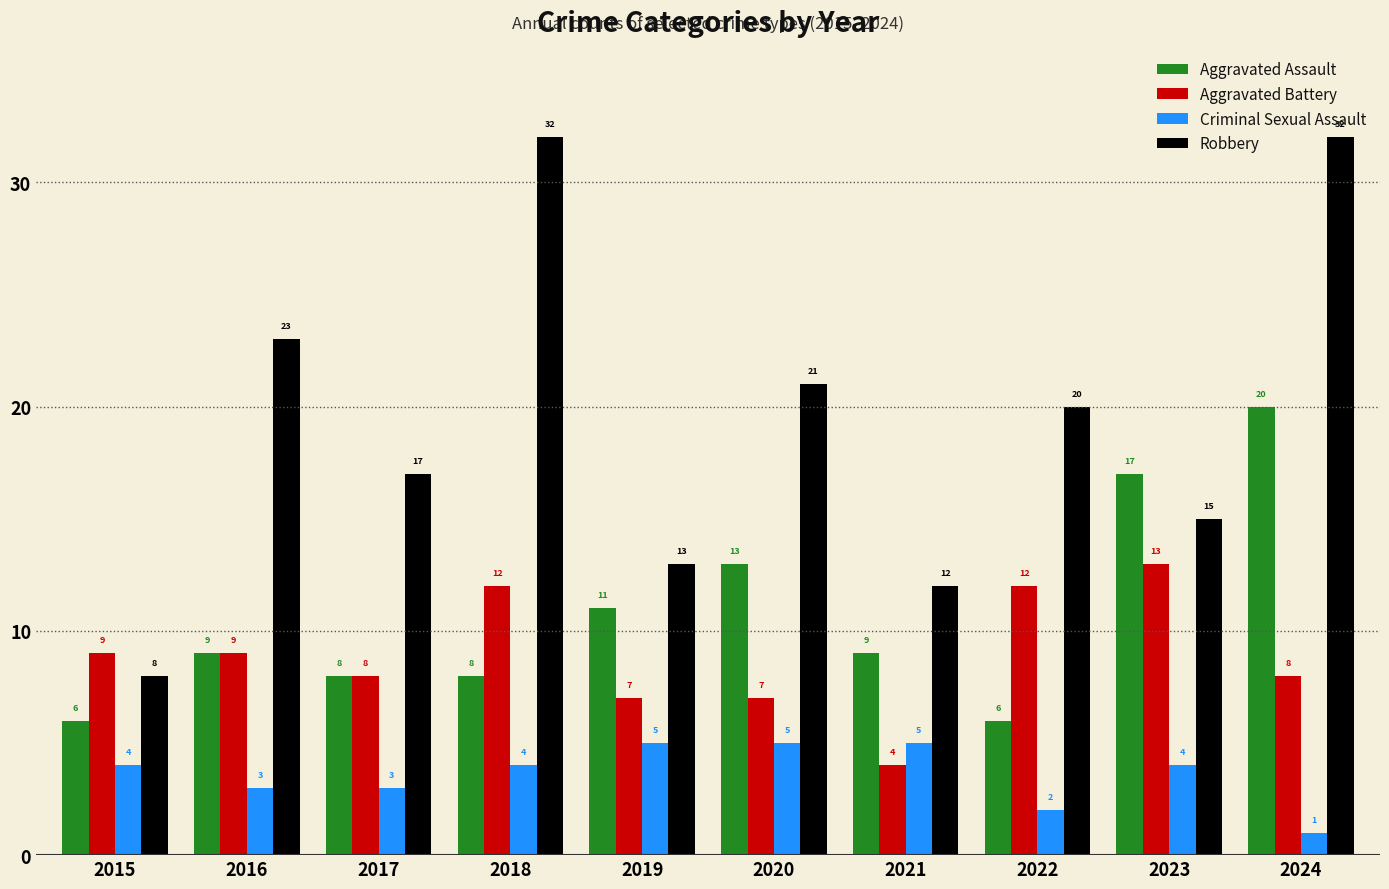

What is the maximum value for Criminal Sexual Assault?

5